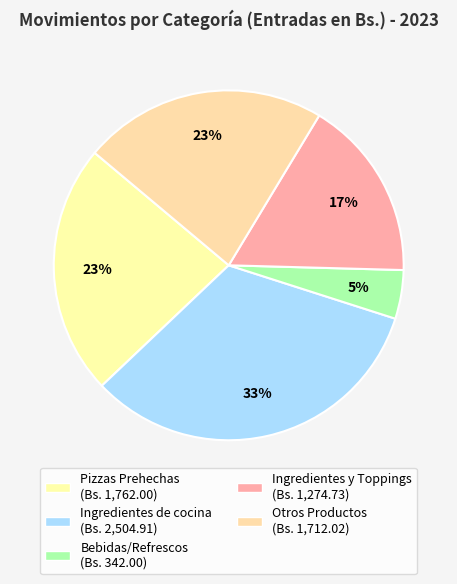

Which slice is the smallest?

Bebidas/Refrescos